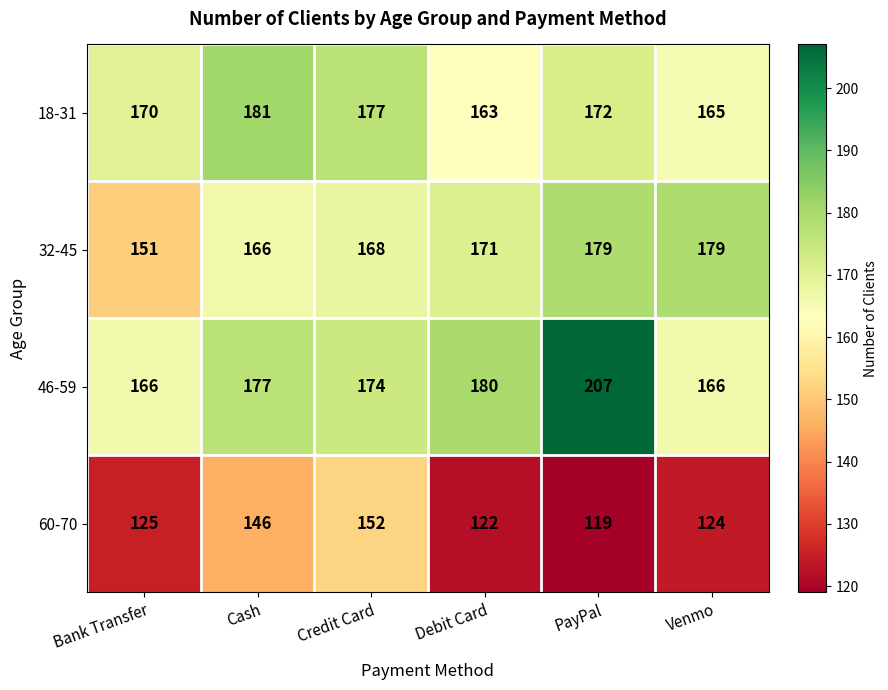

What is the average value of the 32-45 series?

169